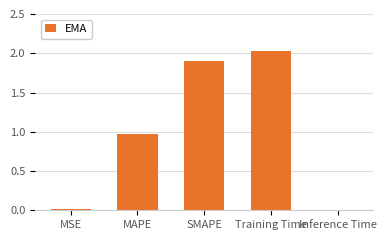

Is it true that the value at MSE is 0.0?

True